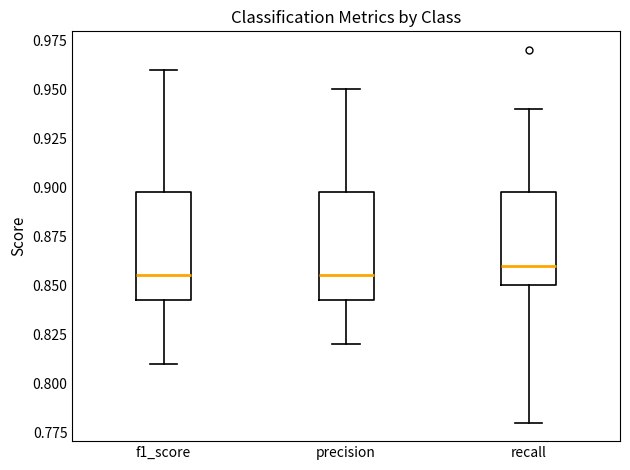

Reading left to right, read every box against the y-axis: the position of its median line, the range the box covers, and the ends of its whiskers. The values are not printed on the chart, so give them approximately, as read against the axis.

f1_score: median 0.855, box 0.845 to 0.900, whiskers 0.810 to 0.960
precision: median 0.855, box 0.845 to 0.900, whiskers 0.820 to 0.950
recall: median 0.860, box 0.850 to 0.900, whiskers 0.780 to 0.940